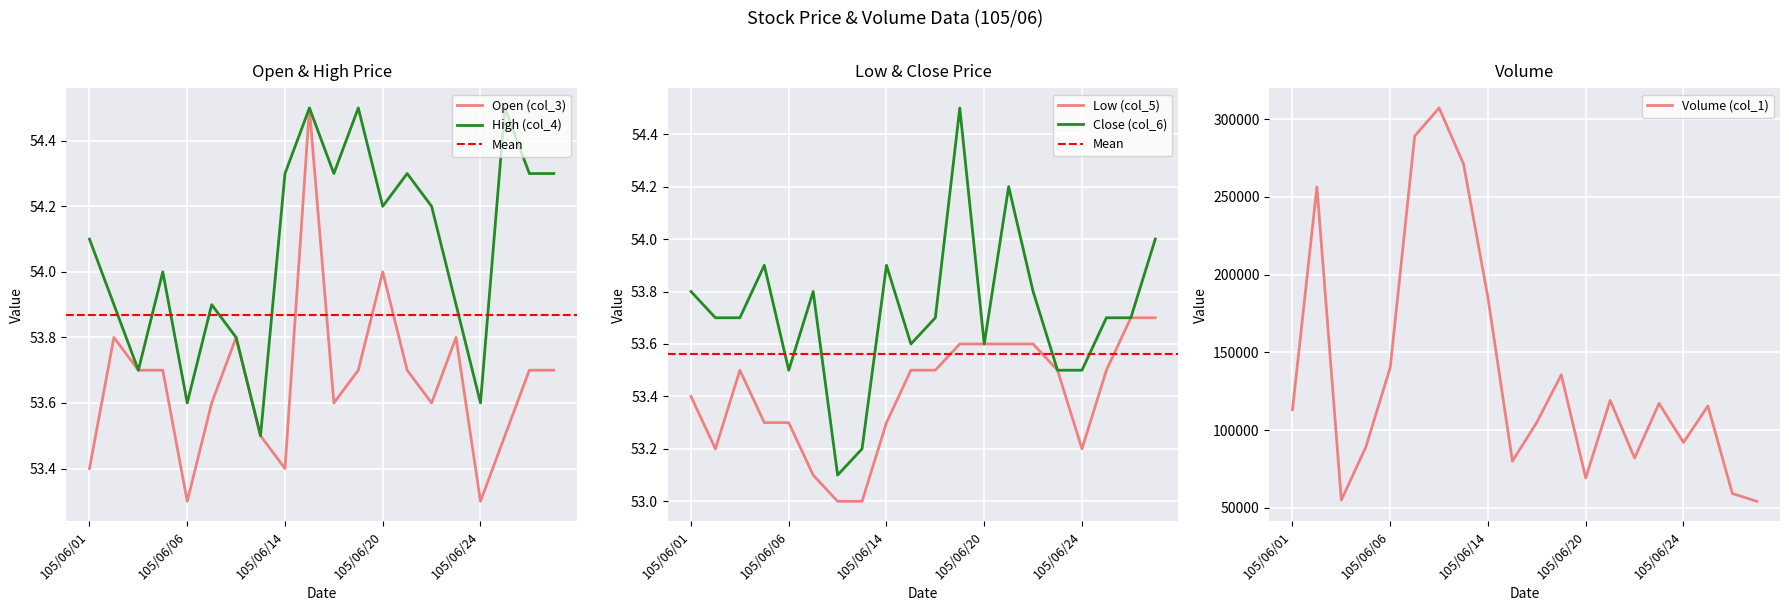

Count the Low (col_5) values in the range 53 to 54.

20